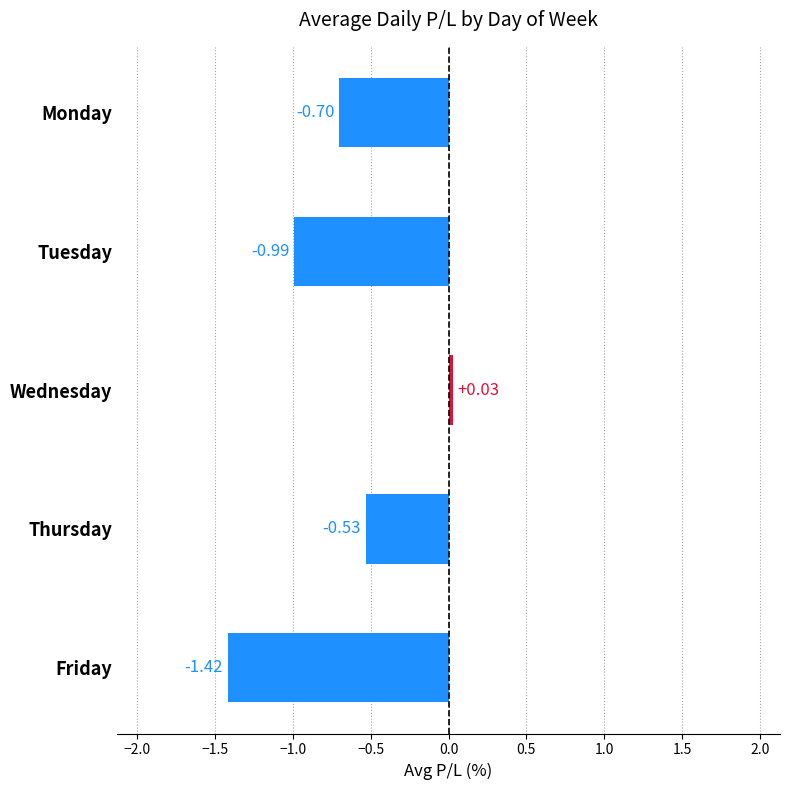

What is the change in value from Monday to Wednesday?

+0.7